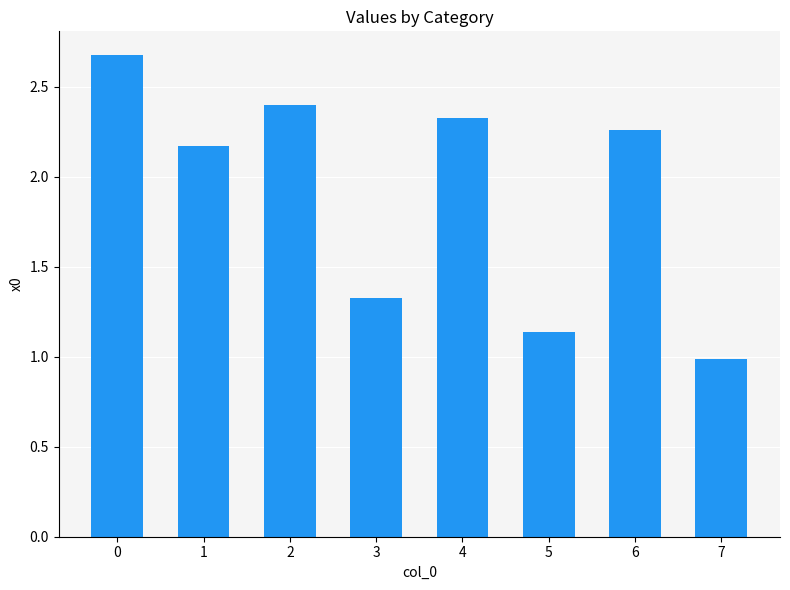

Does the chart contain stacked bars?

No